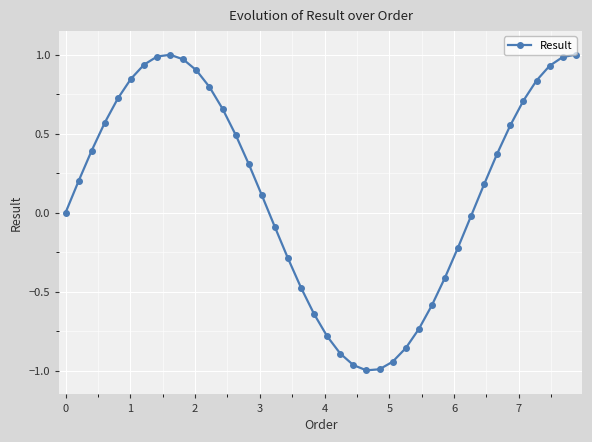

What is the difference between the maximum and minimum values?

2.0